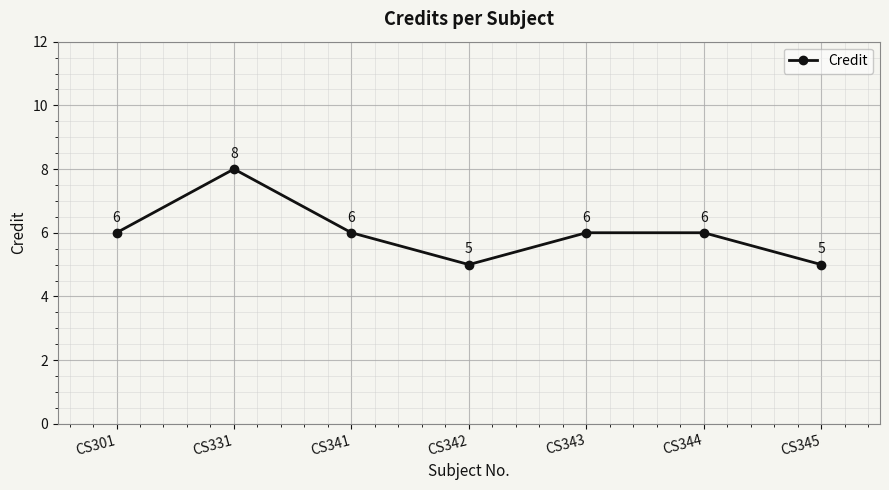

What is the change in value from CS331 to CS342?

-3